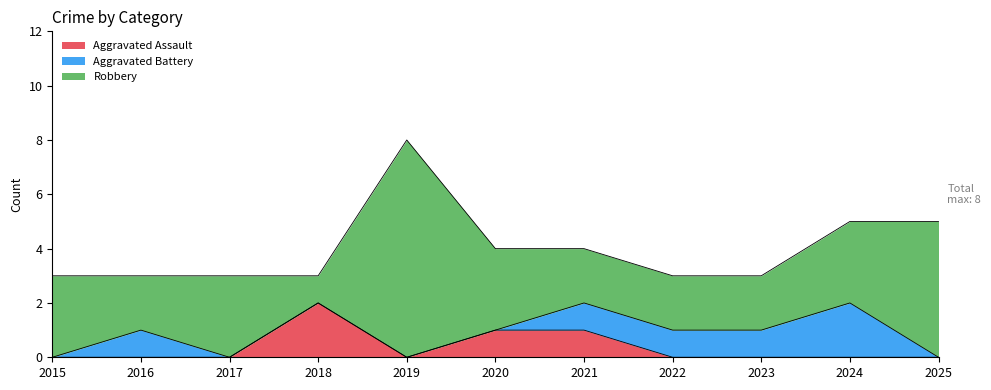

What is the sum of all Robbery values?

34